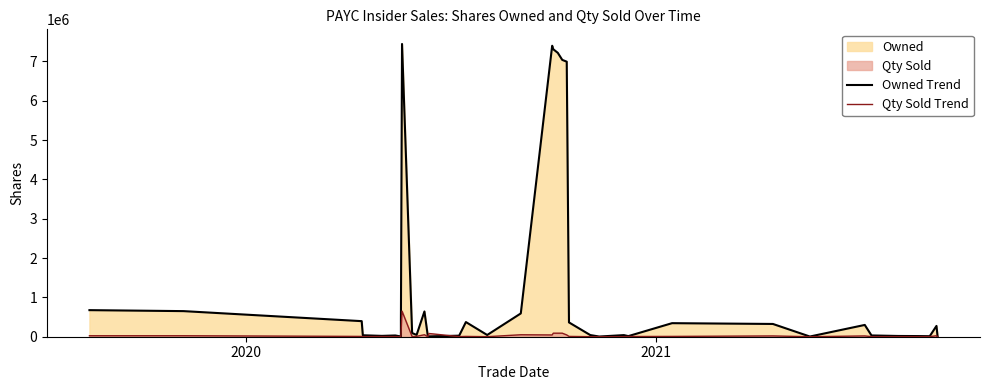

Rank the series by their maximum value, from highest to lowest.

Owned Trend, Qty Sold Trend